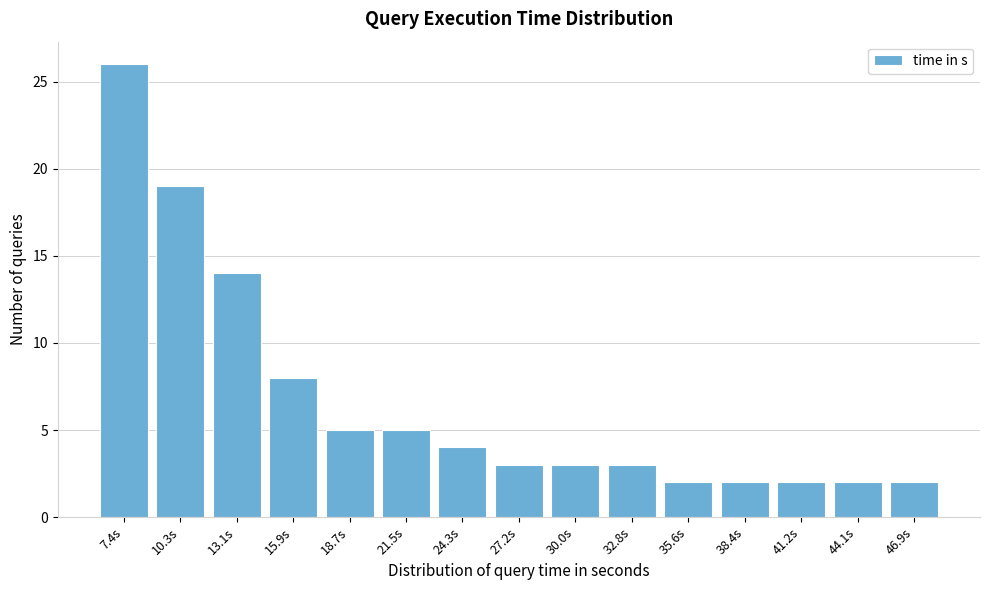

Reading left to right, what are all the values shown in this chart?

26	19	14	8	5	5	4	3	3	3	2	2	2	2	2